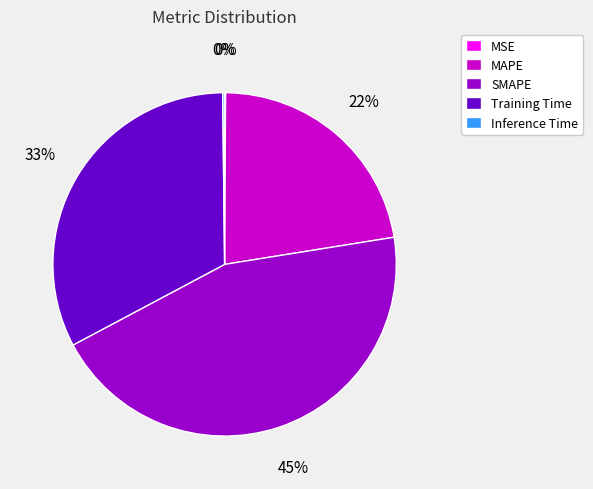

What is the largest slice in the pie chart?

SMAPE